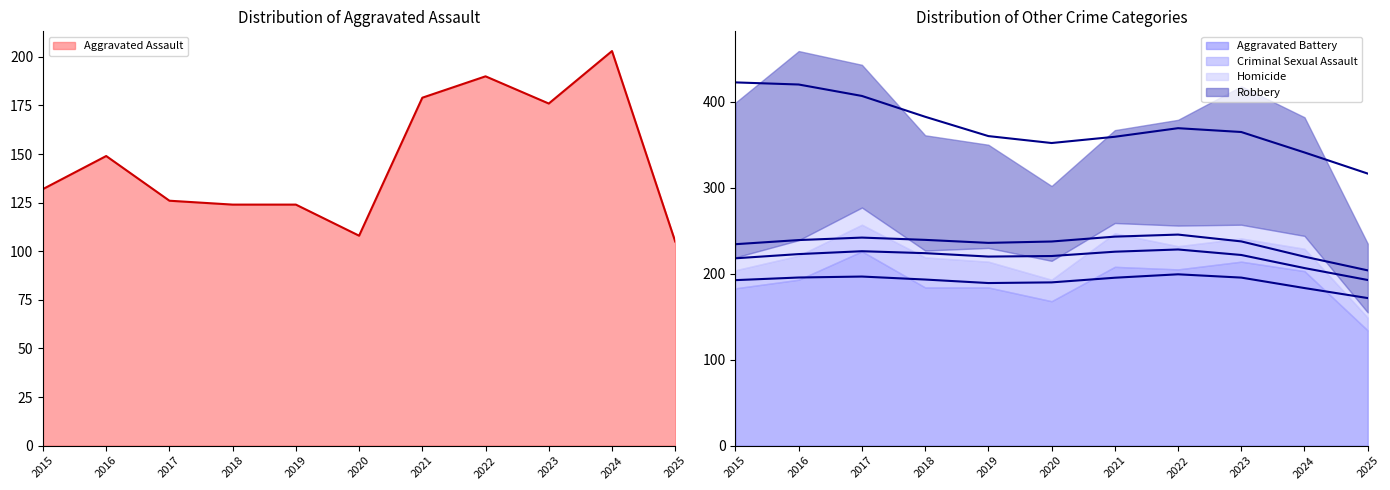

What is the lowest value of the Aggravated Assault series?

105